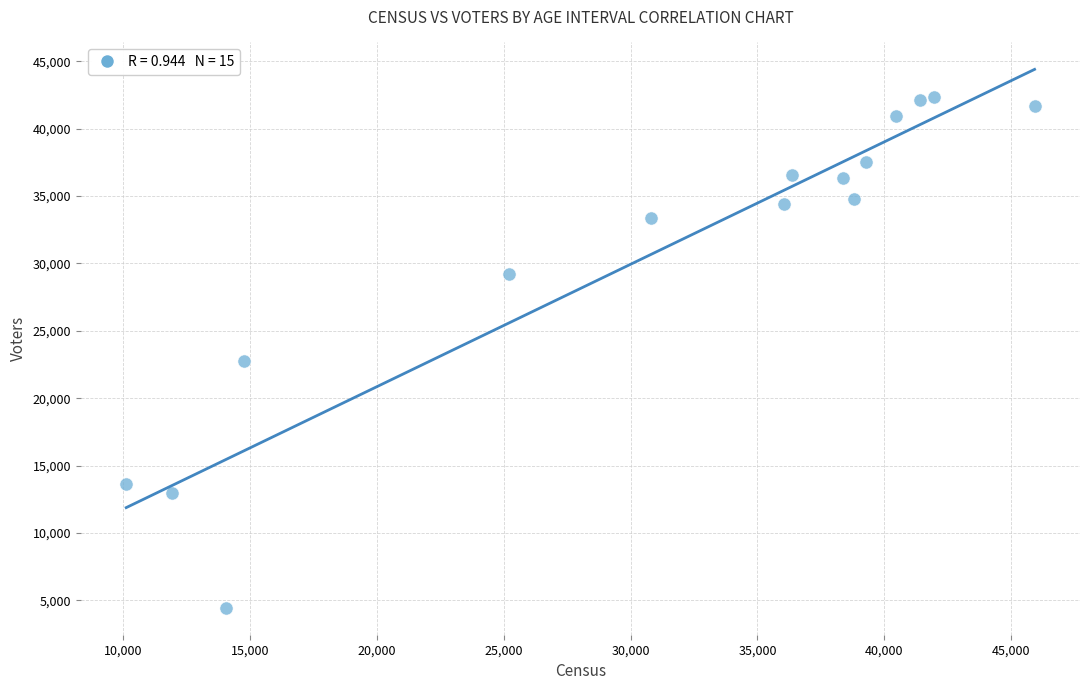

What is the range of X values (max minus min)?

35791